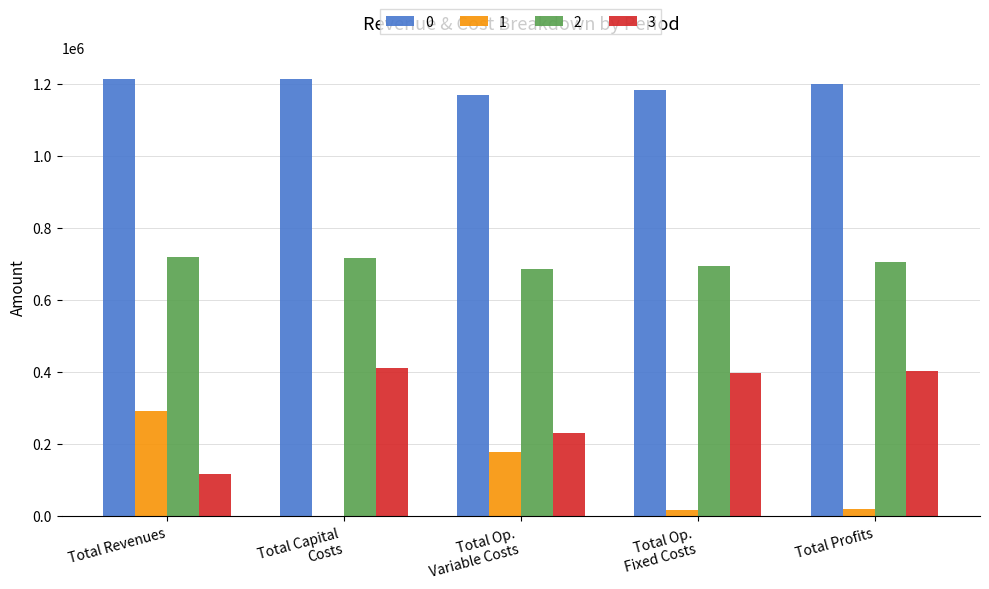

How many series are shown in this chart?

4